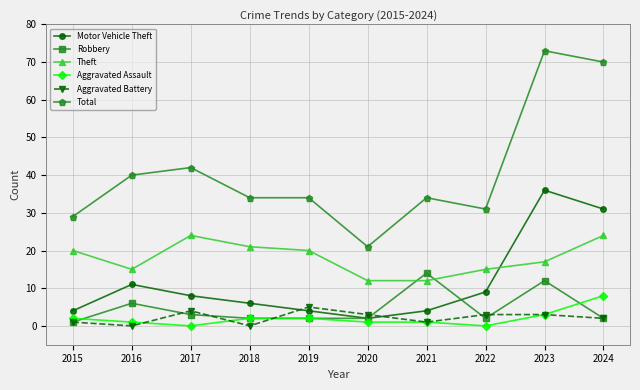

What is the value of the Robbery point at the 3rd from the left?

3